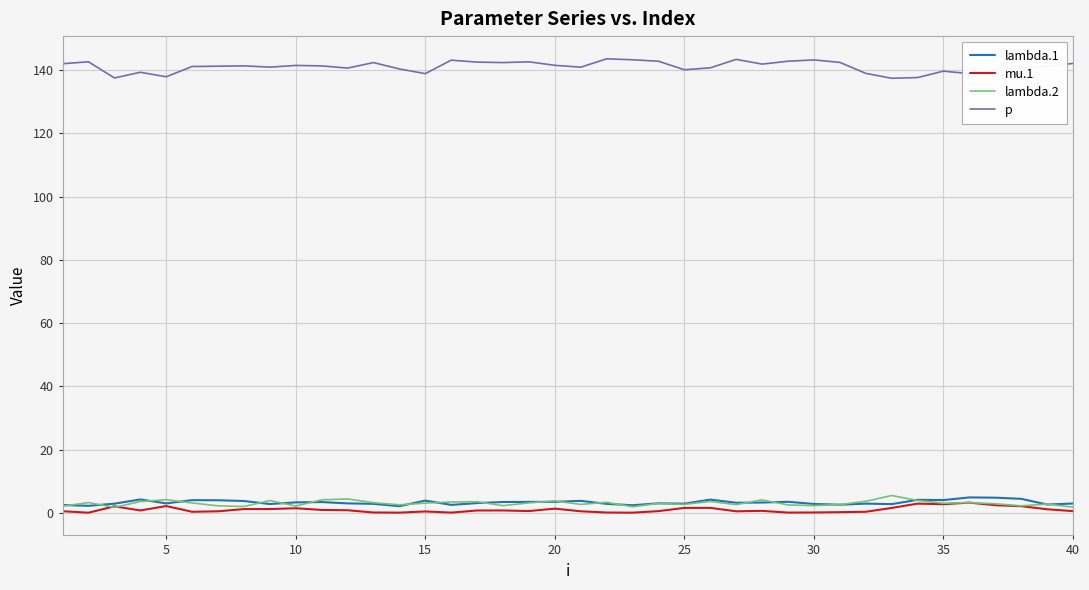

Which series has the largest total across all categories?

p